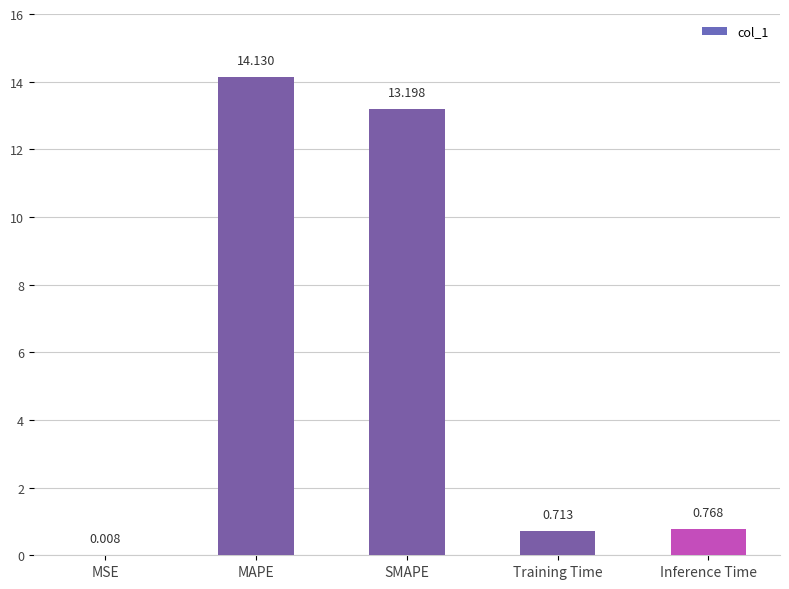

Where is the data nearest to the value 7?

SMAPE